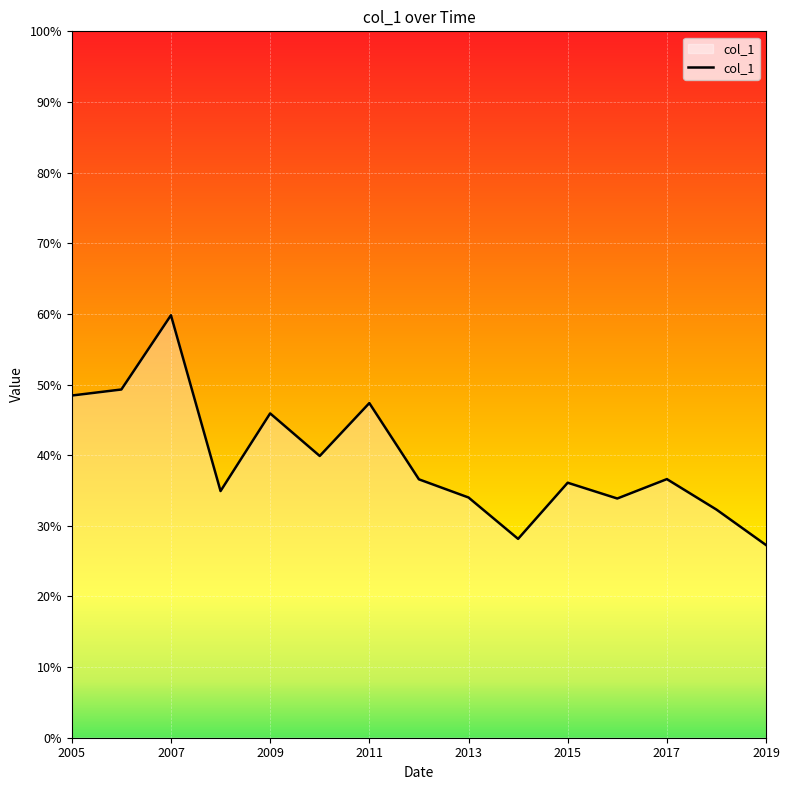

Does the chart display data point markers on the line(s)?

No